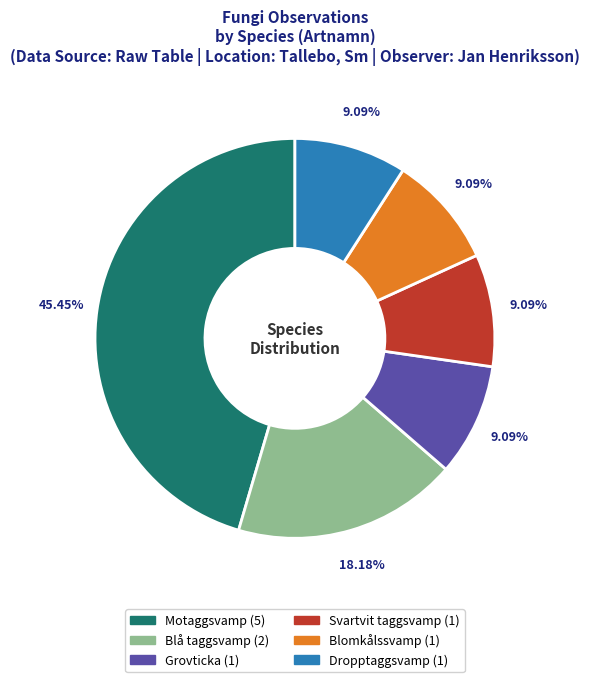

What is the ratio of the value at Grovticka to the value at Svartvit taggsvamp?

1.0